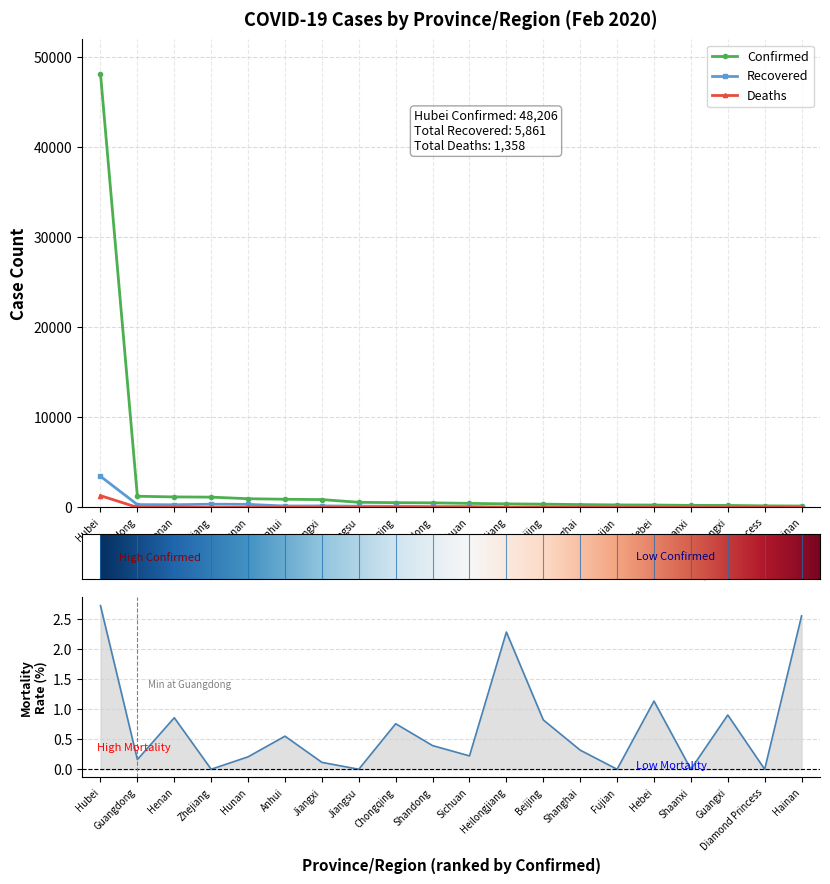

In Deaths, how many points are higher than both neighbors (excluding endpoints)?

6